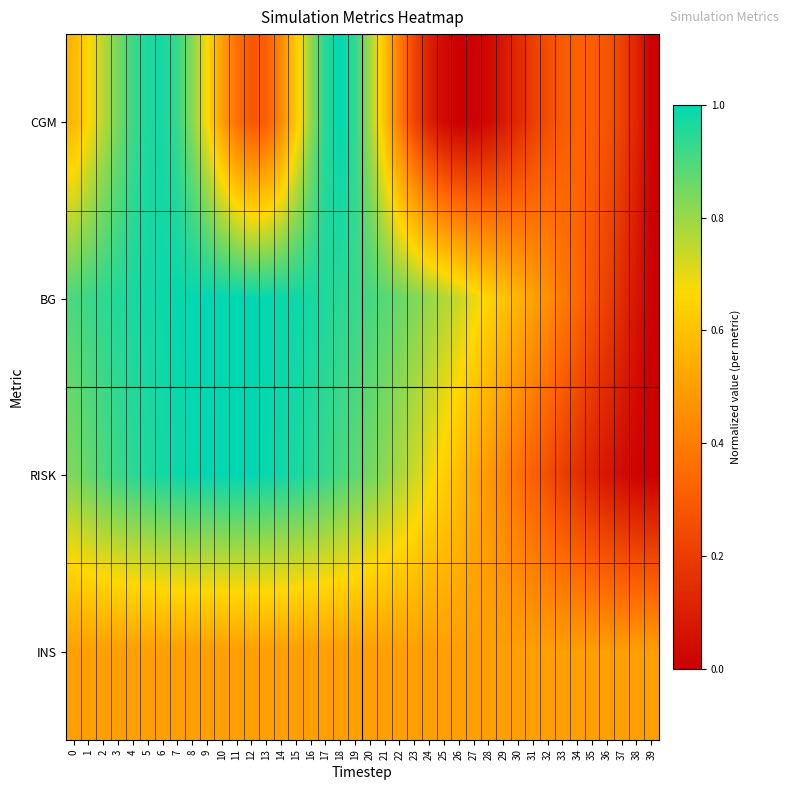

Reading left to right, transcribe all the data shown in this chart.

CGM: 0=0.6	1=0.7	2=0.8	3=0.8	4=0.9	5=1.0	6=1.0	7=0.9	8=0.8	9=0.7	10=0.5	11=0.4	12=0.3	13=0.3	14=0.4	15=0.6	16=0.8	17=1.0	18=1.0	19=0.9	20=0.8	21=0.6	22=0.4	23=0.2	24=0.1	25=0.0	26=0.0	27=0.0	28=0.0	29=0.1	30=0.1	31=0.2	32=0.3	33=0.3	34=0.3	35=0.3	36=0.3	37=0.2	38=0.1	39=0.0
BG: 0=0.9	1=0.9	2=0.9	3=1.0	4=1.0	5=1.0	6=1.0	7=1.0	8=1.0	9=1.0	10=1.0	11=1.0	12=1.0	13=1.0	14=1.0	15=1.0	16=1.0	17=1.0	18=0.9	19=0.9	20=0.9	21=0.9	22=0.9	23=0.8	24=0.8	25=0.8	26=0.7	27=0.7	28=0.7	29=0.6	30=0.6	31=0.5	32=0.5	33=0.4	34=0.3	35=0.3	36=0.2	37=0.1	38=0.1	39=0.0
RISK: 0=0.8	1=0.9	2=0.9	3=0.9	4=0.9	5=1.0	6=1.0	7=1.0	8=1.0	9=1.0	10=1.0	11=1.0	12=1.0	13=1.0	14=1.0	15=1.0	16=1.0	17=0.9	18=0.9	19=0.9	20=0.8	21=0.8	22=0.8	23=0.7	24=0.7	25=0.6	26=0.6	27=0.5	28=0.5	29=0.4	30=0.4	31=0.3	32=0.3	33=0.2	34=0.2	35=0.1	36=0.1	37=0.0	38=0.0	39=0.0
INS: 0=0.5	1=0.5	2=0.5	3=0.5	4=0.5	5=0.5	6=0.5	7=0.5	8=0.5	9=0.5	10=0.5	11=0.5	12=0.5	13=0.5	14=0.5	15=0.5	16=0.5	17=0.5	18=0.5	19=0.5	20=0.5	21=0.5	22=0.5	23=0.5	24=0.5	25=0.5	26=0.5	27=0.5	28=0.5	29=0.5	30=0.5	31=0.5	32=0.5	33=0.5	34=0.5	35=0.5	36=0.5	37=0.5	38=0.5	39=0.5